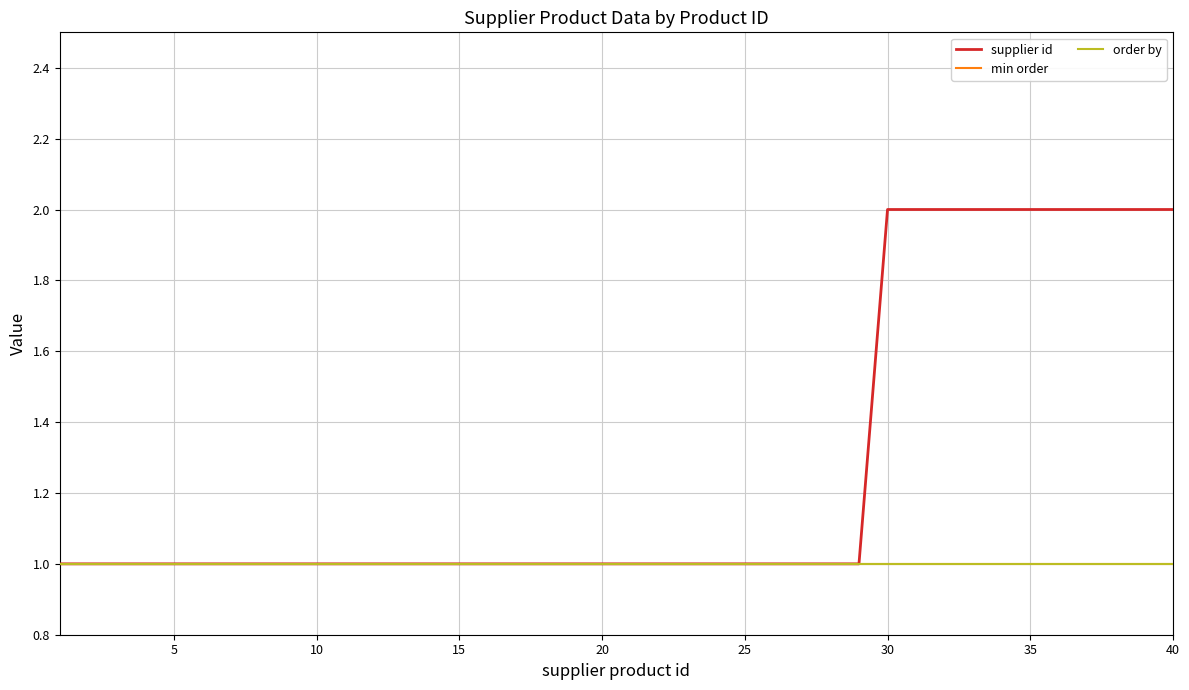

Does the chart have visible grid lines?

Yes